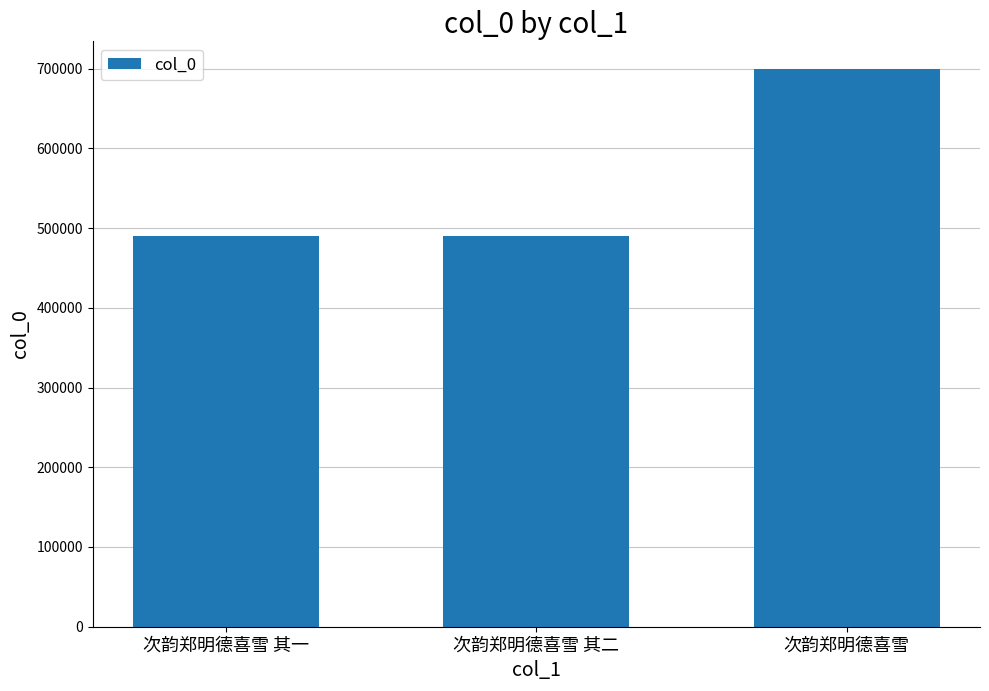

What is the minimum value shown in the chart?

490037